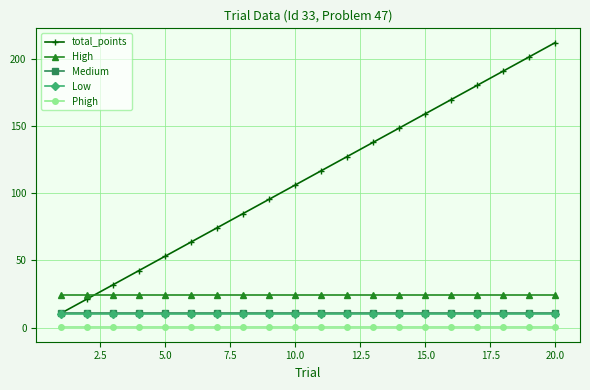

What is the value of the Low point at the 3rd from the left?

9.7